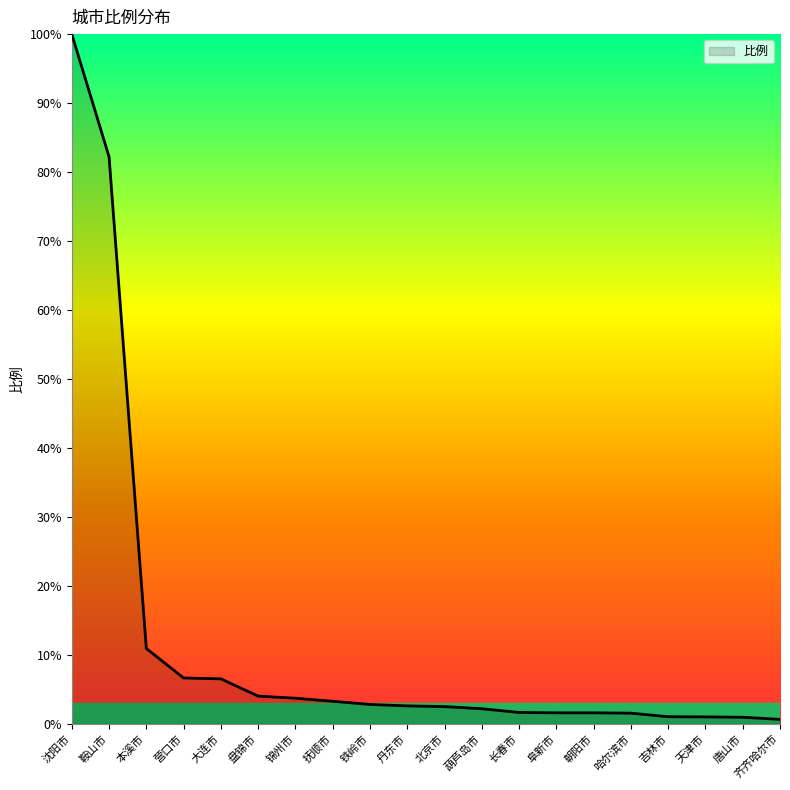

What is the maximum value shown in the chart?

100.0